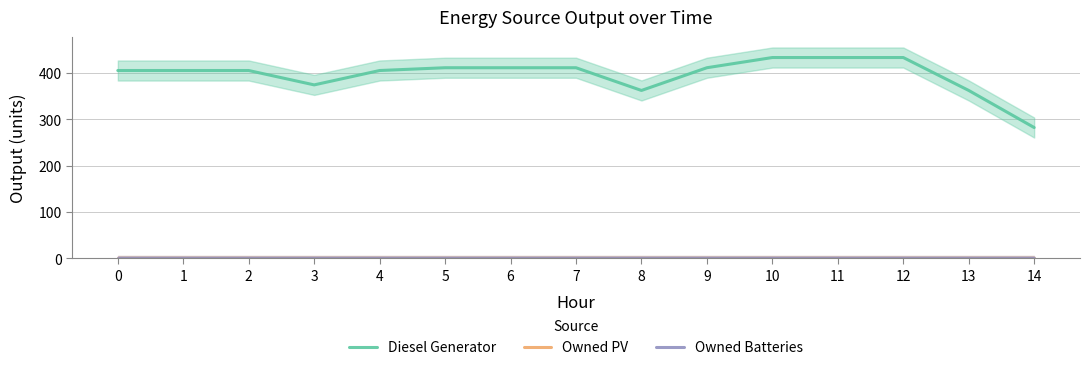

What is the value of the Diesel Generator point at the 10th from the left?

411